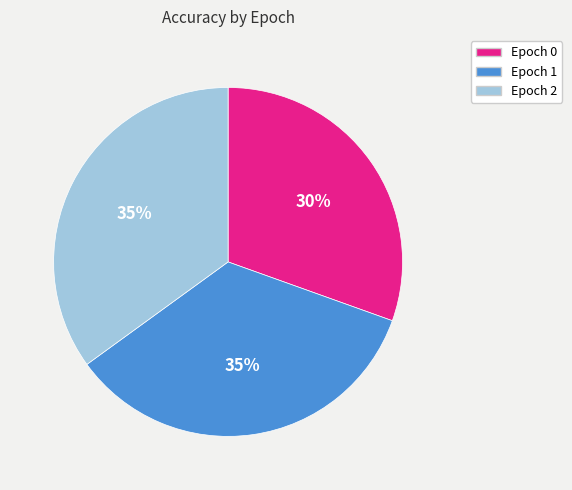

To the nearest percent, what is the difference between the largest and smallest slice percentages?

5%